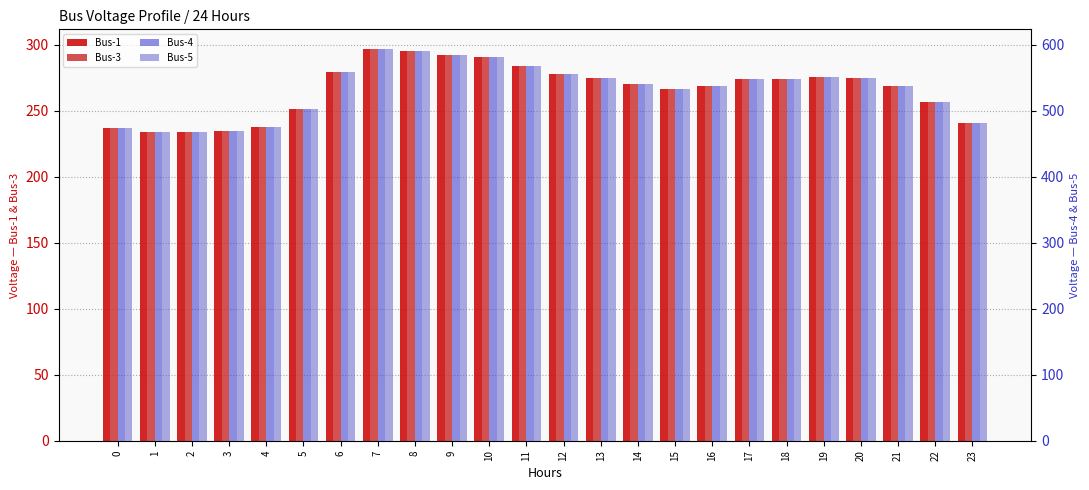

What is the difference between the Bus-1 values at 19 and 23?

35.2